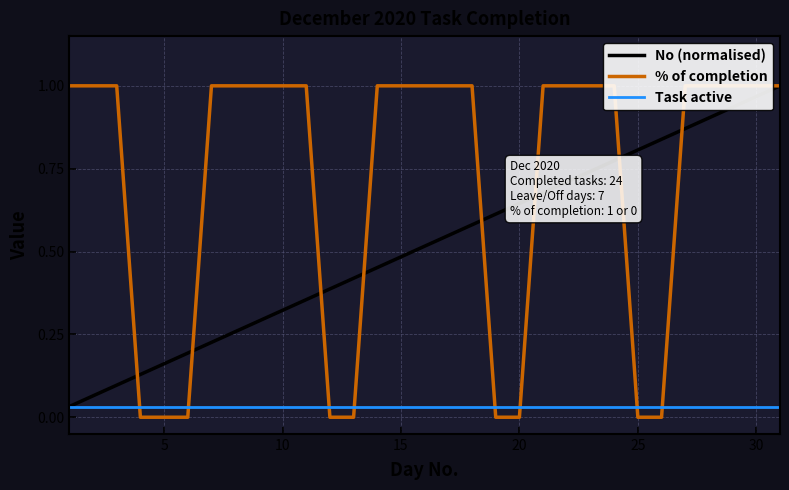

Which series has the largest total across all categories?

% of completion